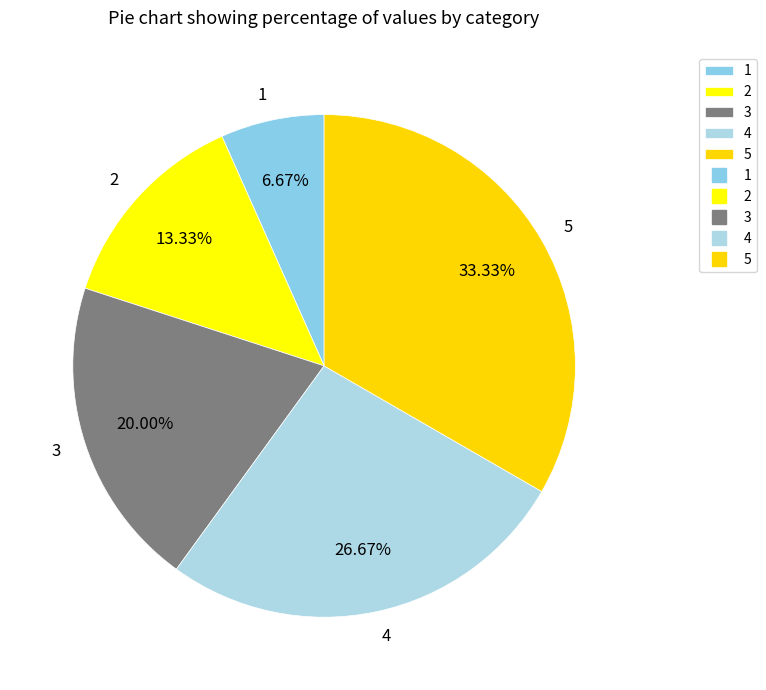

Is there any slice that represents more than half of the pie?

No